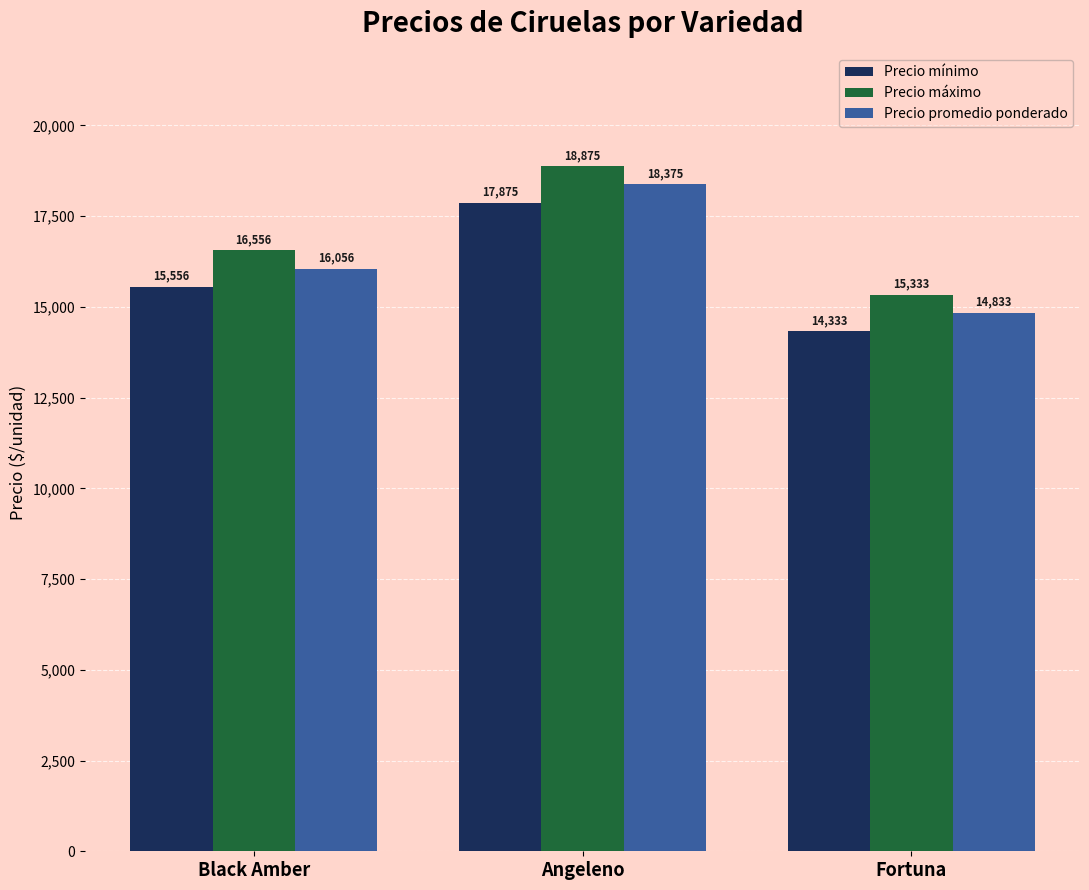

The Precio máximo series shows 7774 at Fortuna. True or false?

False